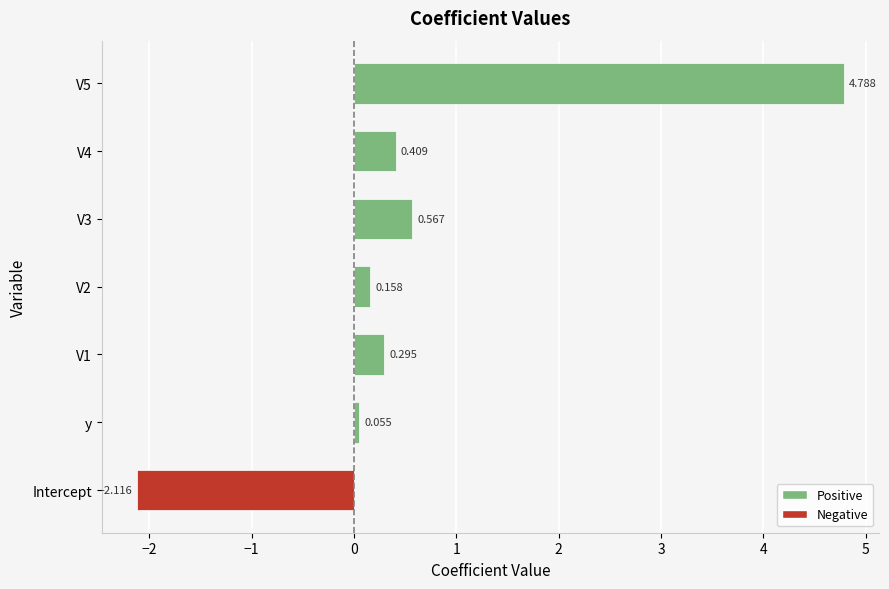

List the labels in order of value, smallest first.

Intercept, y, V2, V1, V4, V3, V5